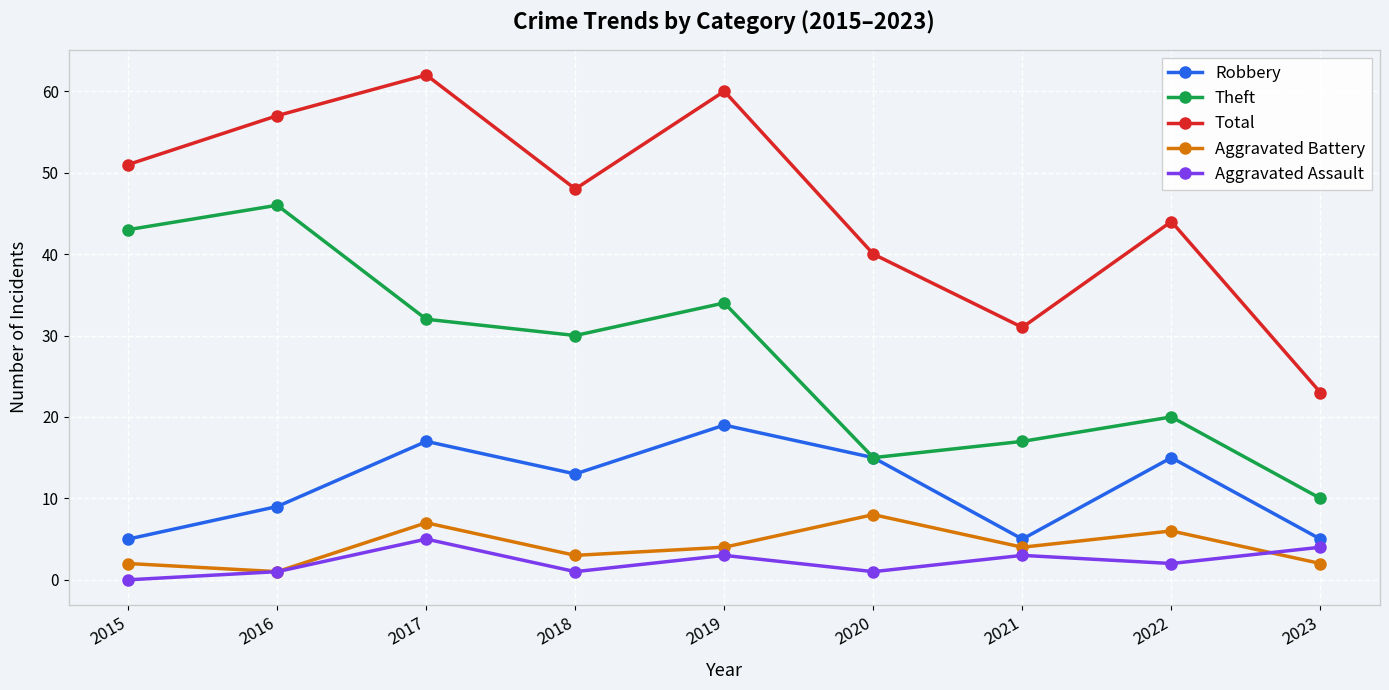

True or false: Aggravated Battery has more than 0 points higher than both neighbors.

True